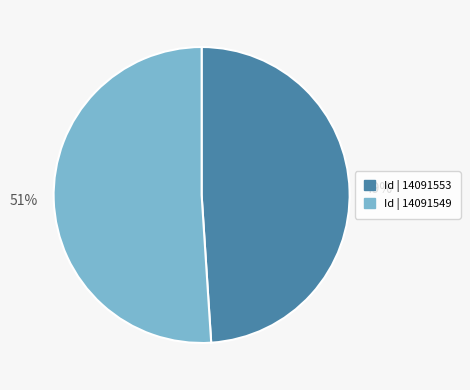

How many slices are in this pie chart?

2